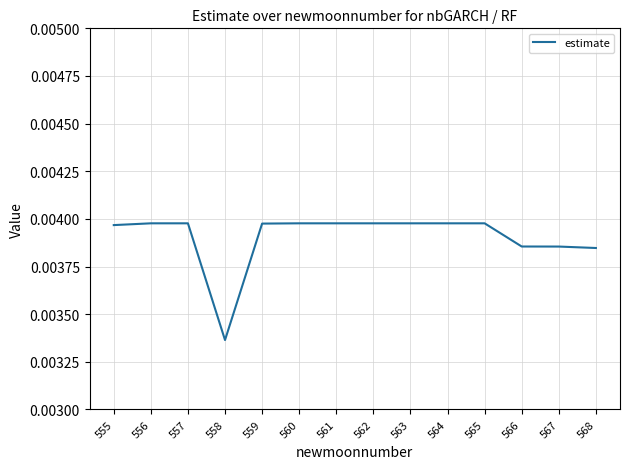

Which category has the lowest value across all series?

558